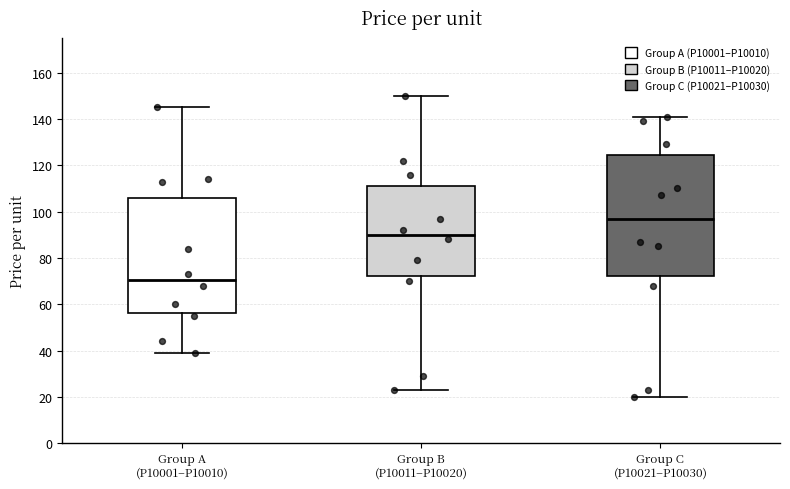

Reading left to right, read every box against the y-axis: the position of its median line, the range the box covers, and the ends of its whiskers. The values are not printed on the chart, so give them approximately, as read against the axis.

Group A (P10001–P10010): median 70, box 56 to 106, whiskers 40 to 146
Group B (P10011–P10020): median 90, box 72 to 112, whiskers 24 to 150
Group C (P10021–P10030): median 98, box 72 to 124, whiskers 20 to 142